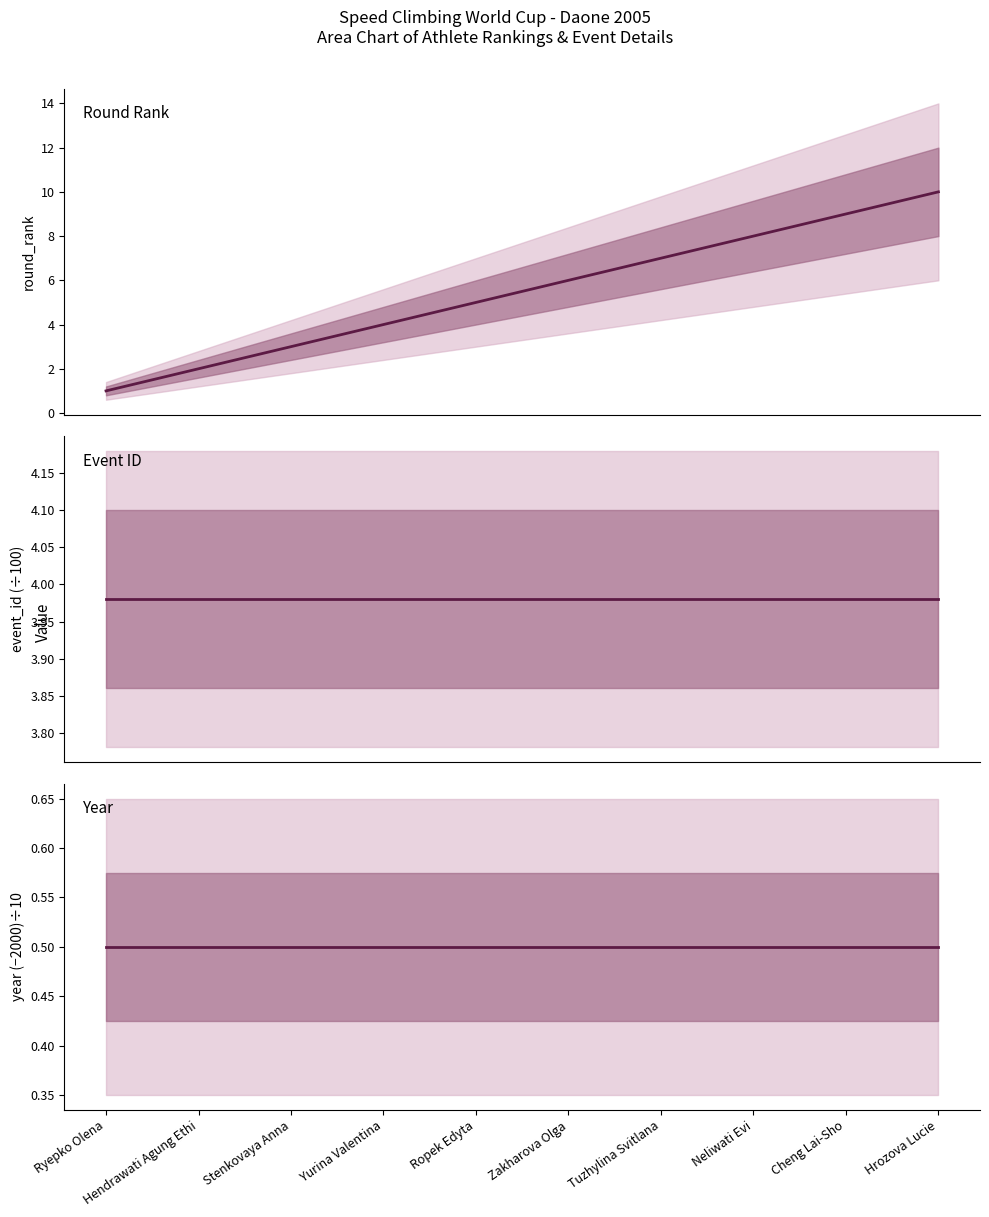

What are all the series names shown in the legend?

round_rank, event_id, year